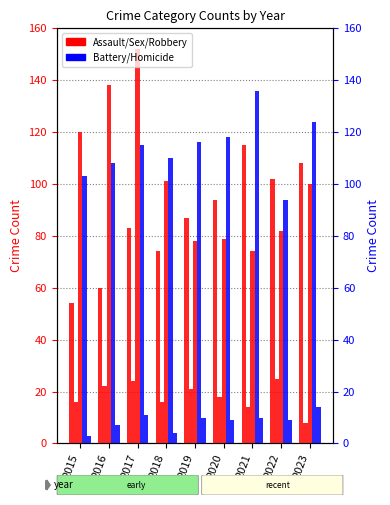

Read the Robbery value at 2017, to the nearest 5.

150